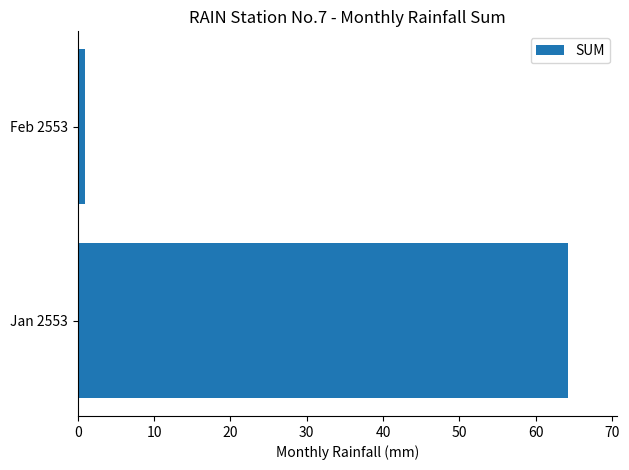

Which label corresponds to the smallest value in the chart?

Feb 2553